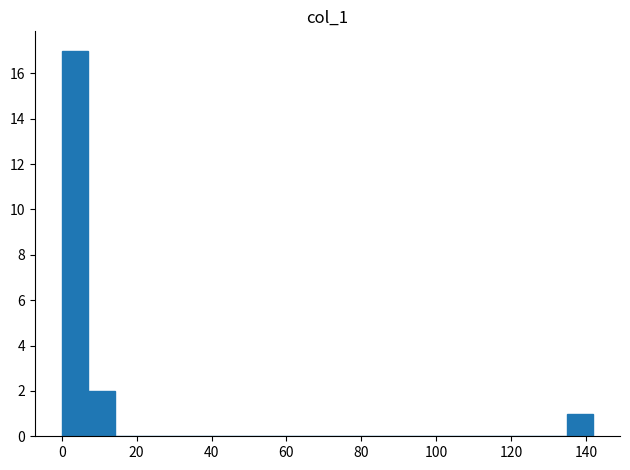

Around what value on the x-axis is the tallest bar? Give the approximate position of its centre, as read against the axis.

4